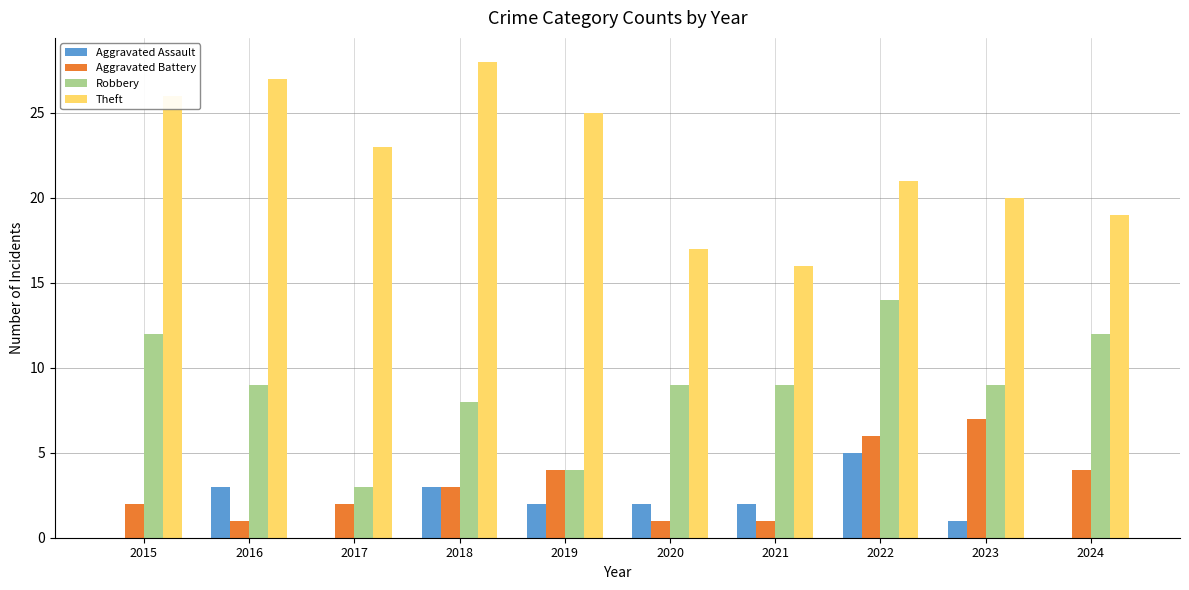

At which category is the sum across all series the highest?

2022